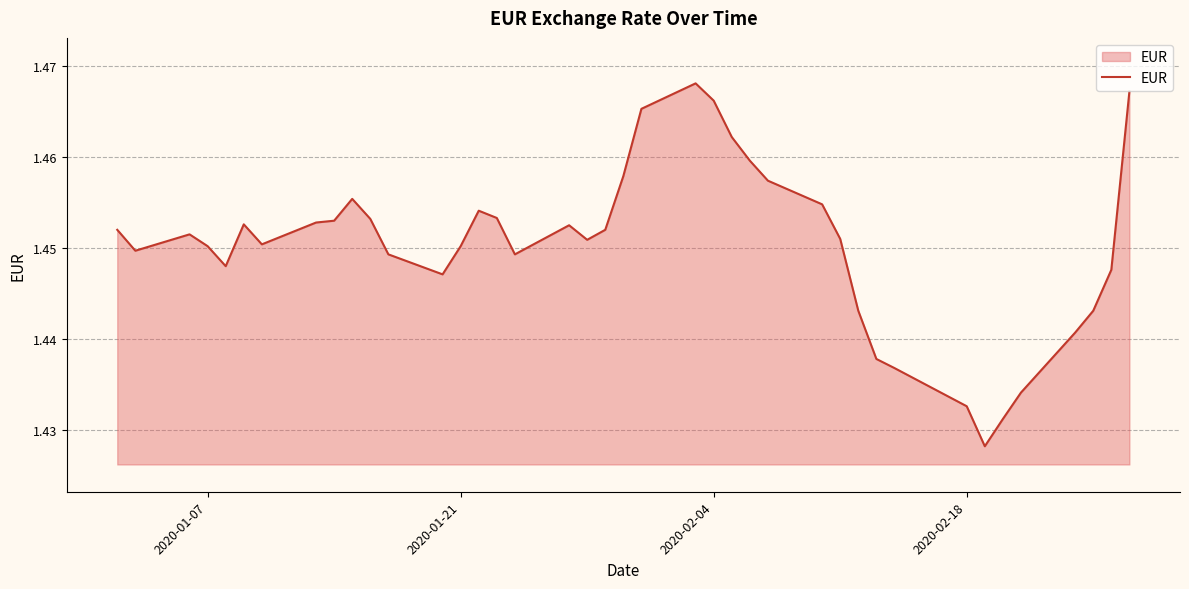

How many values are between 1 and 2?

40